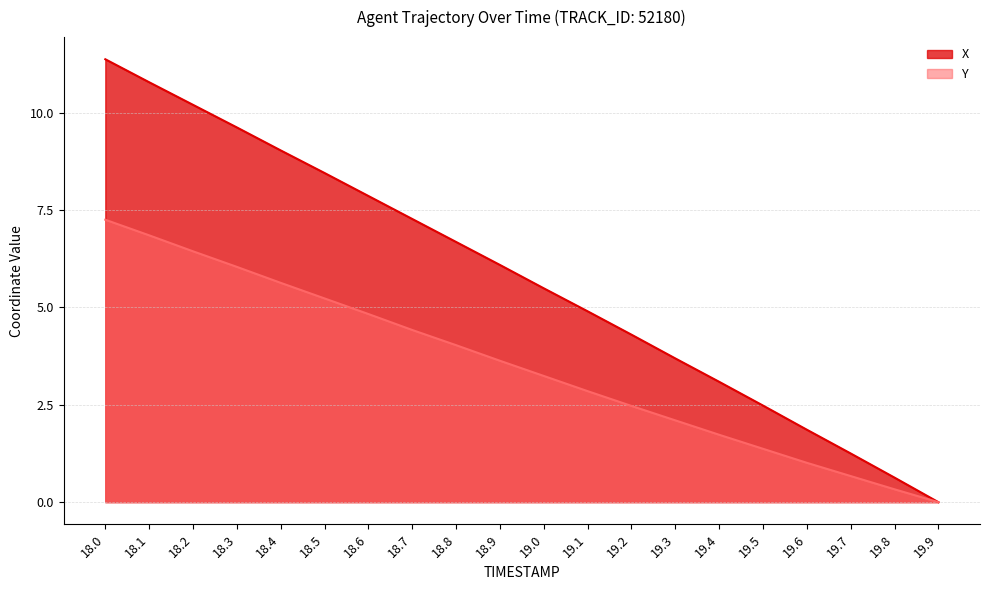

What is the highest value of the Y series?

7.2